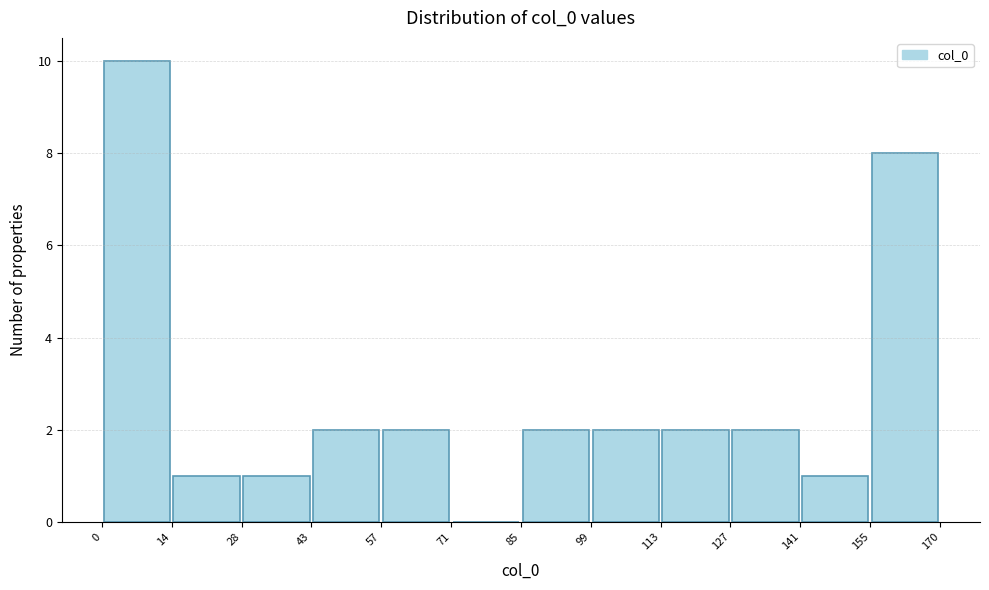

What is the height of the bar covering 99 to 113 on the x-axis? The values are not printed on the chart, so give them approximately, as read against the axis.

2